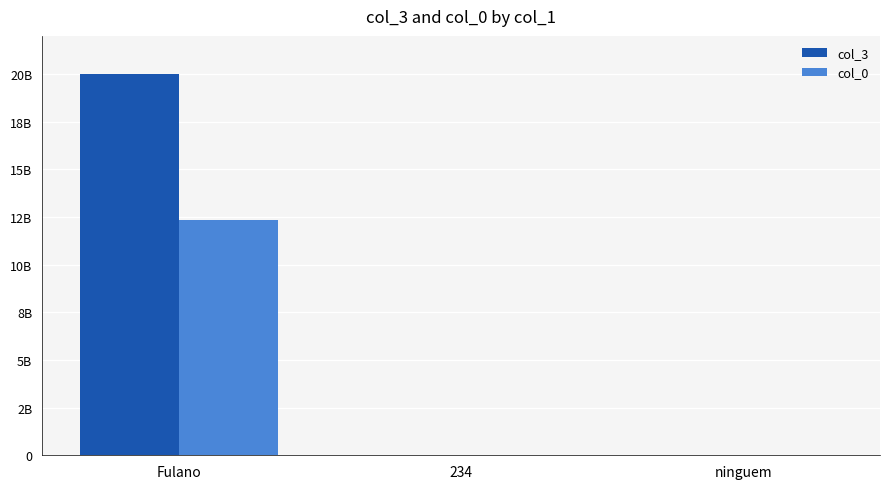

Are the bars grouped side by side (vs. stacked)?

Yes